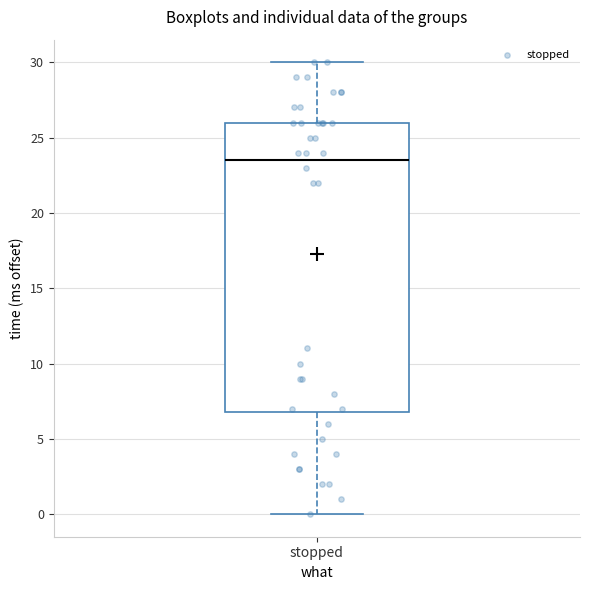

Where is the upper edge of the box for stopped on the y-axis? The values are not printed on the chart, so give them approximately, as read against the axis.

26.0